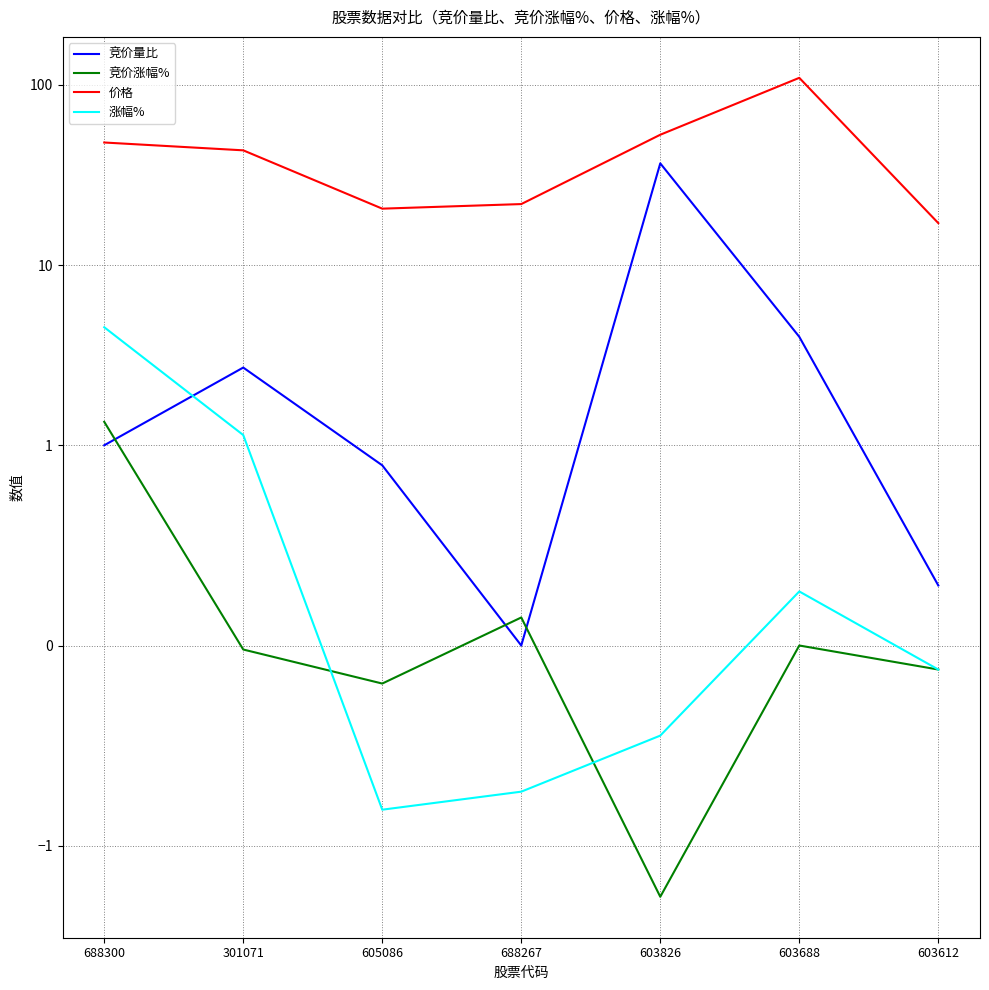

Is the value of 竞价涨幅% at 688300 greater than the value of 涨幅% at 688267?

Yes